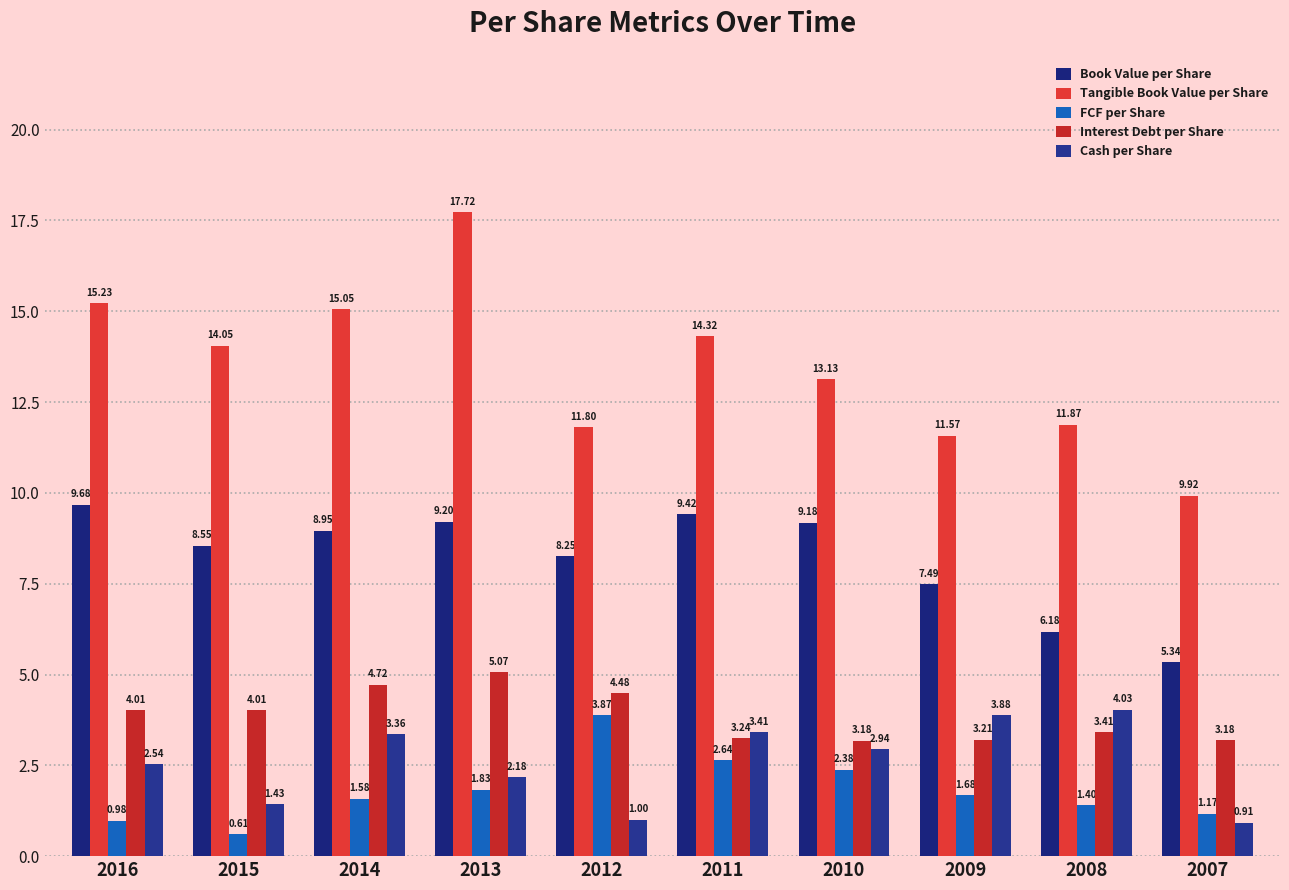

Where does the Cash per Share series first go above 2?

2016